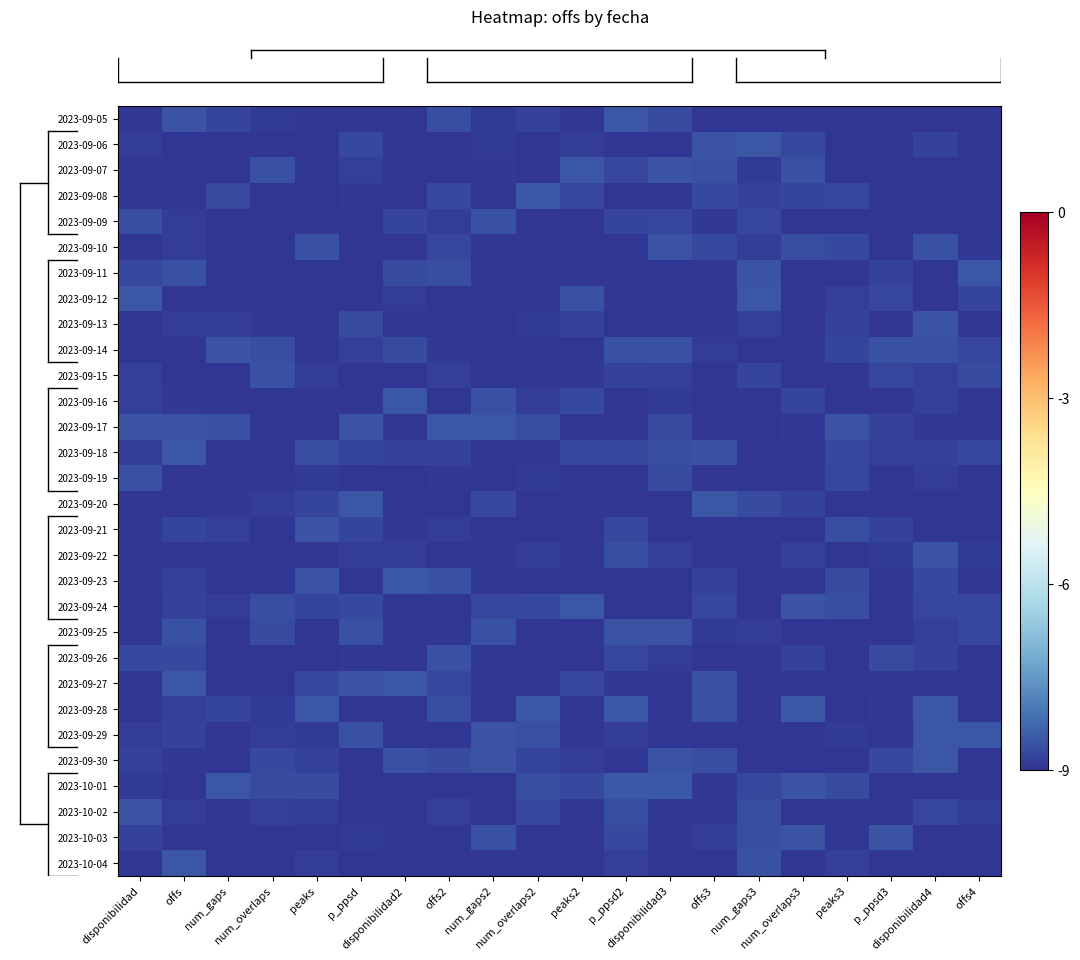

Which category has the highest value across all series?

p_ppsd2